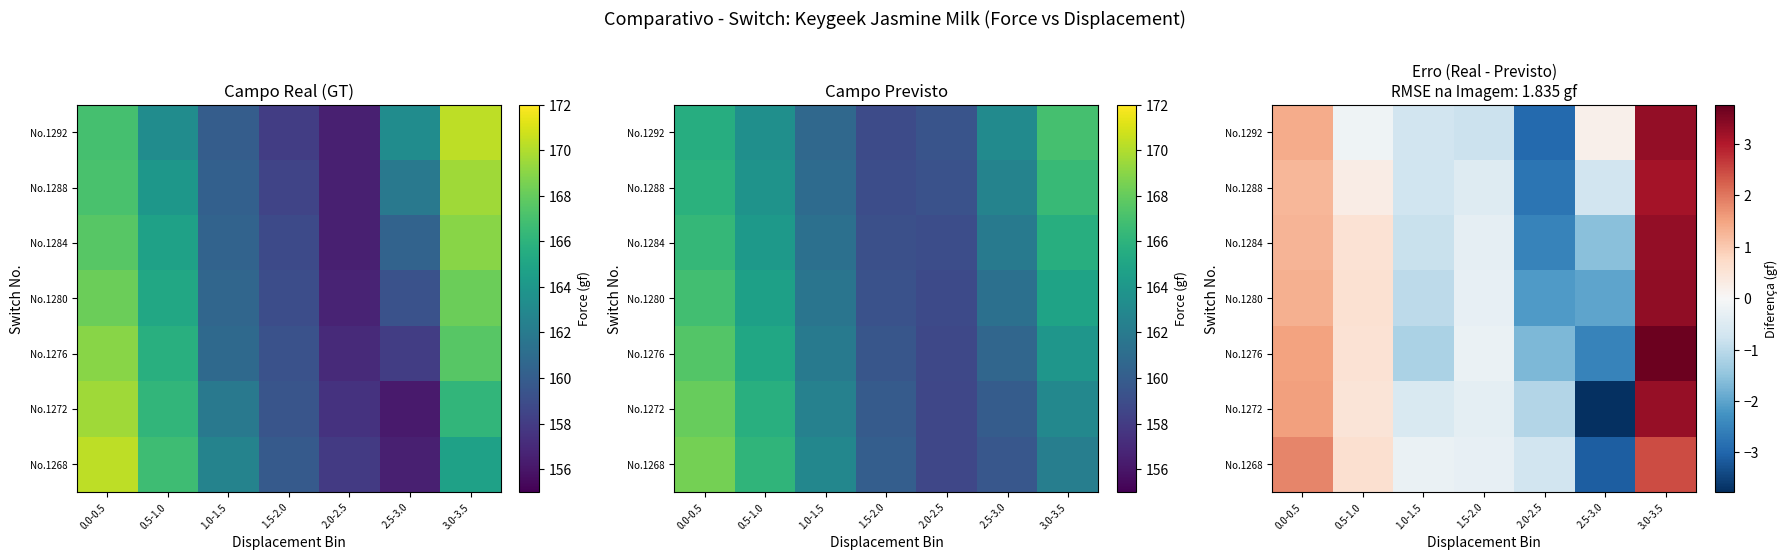

The No.1288 series shows 3.1 at 3.0-3.5. True or false?

True